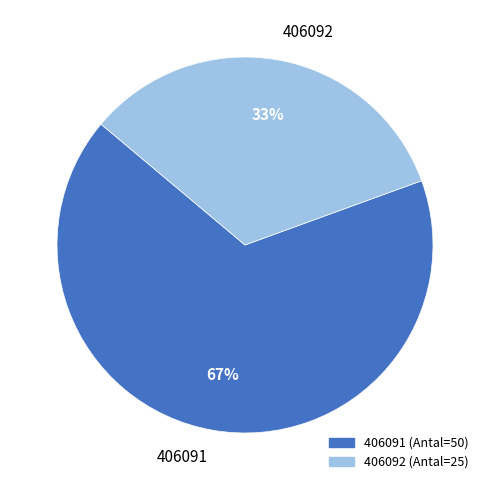

Is the sum of 406092 and 406091 greater than half?

Yes